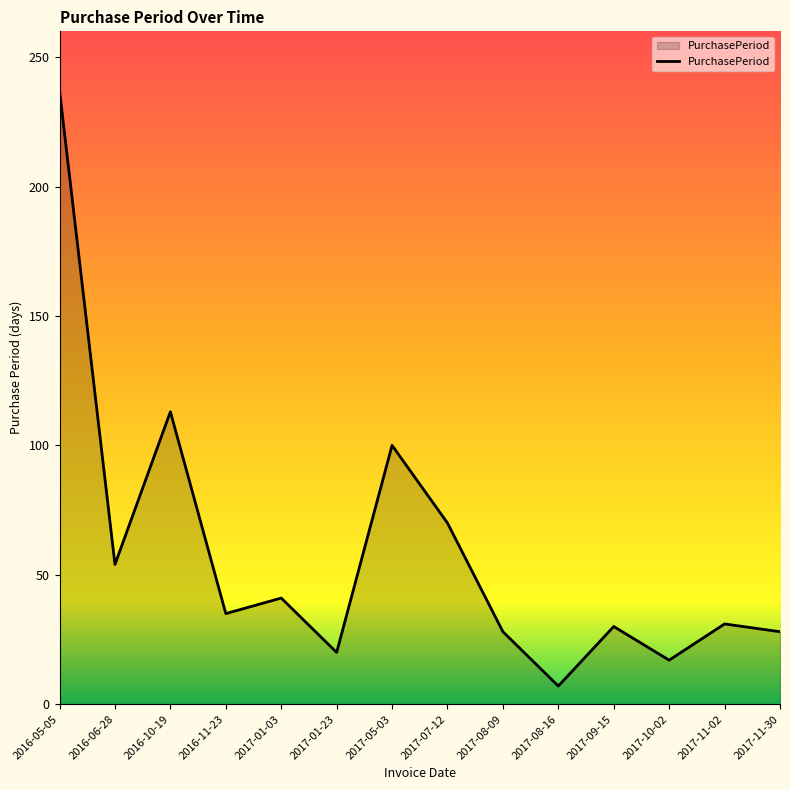

The chart shows a value of 28 at 2017-05-03. True or false?

False